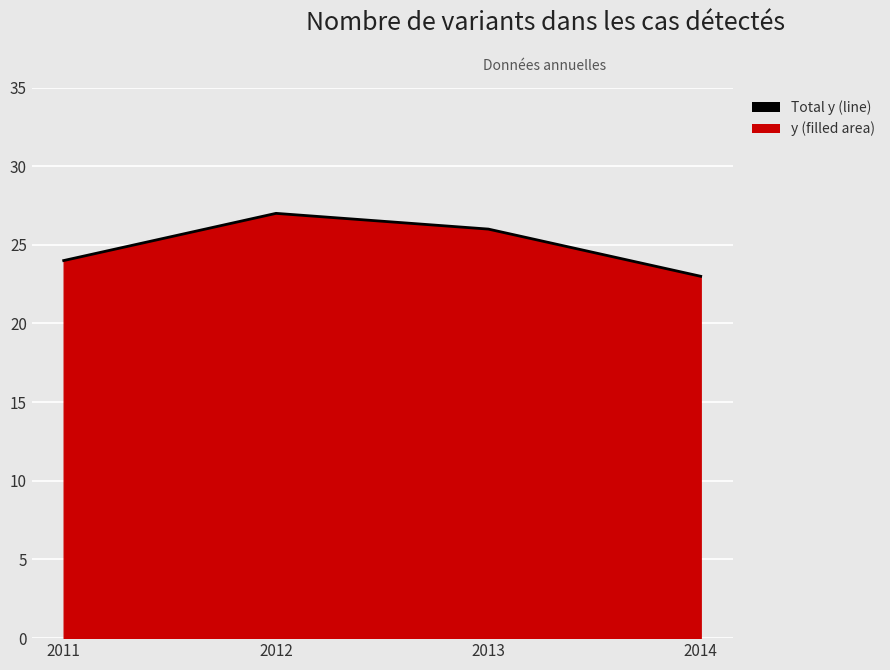

What is the difference between the values at 2012 and 2013?

1